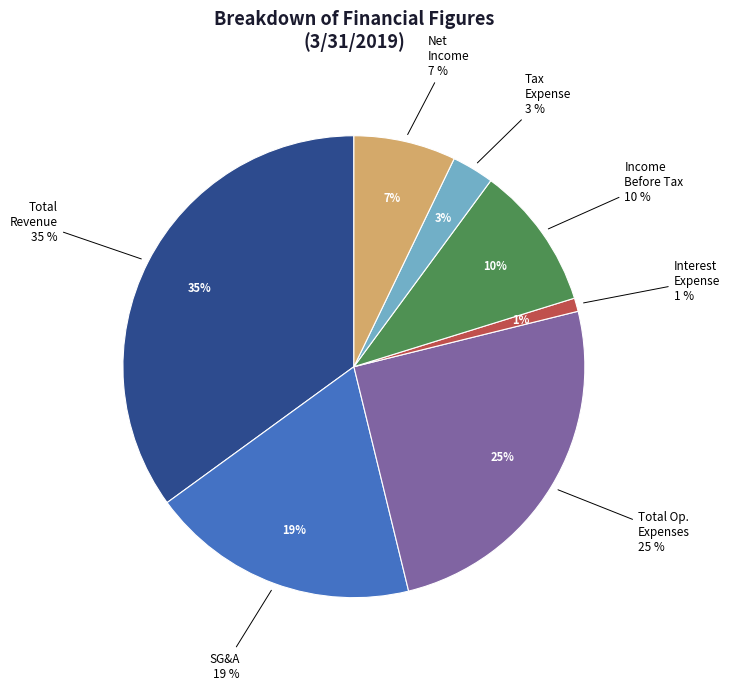

Is it true that Income Tax Expense is 16% of the pie?

False